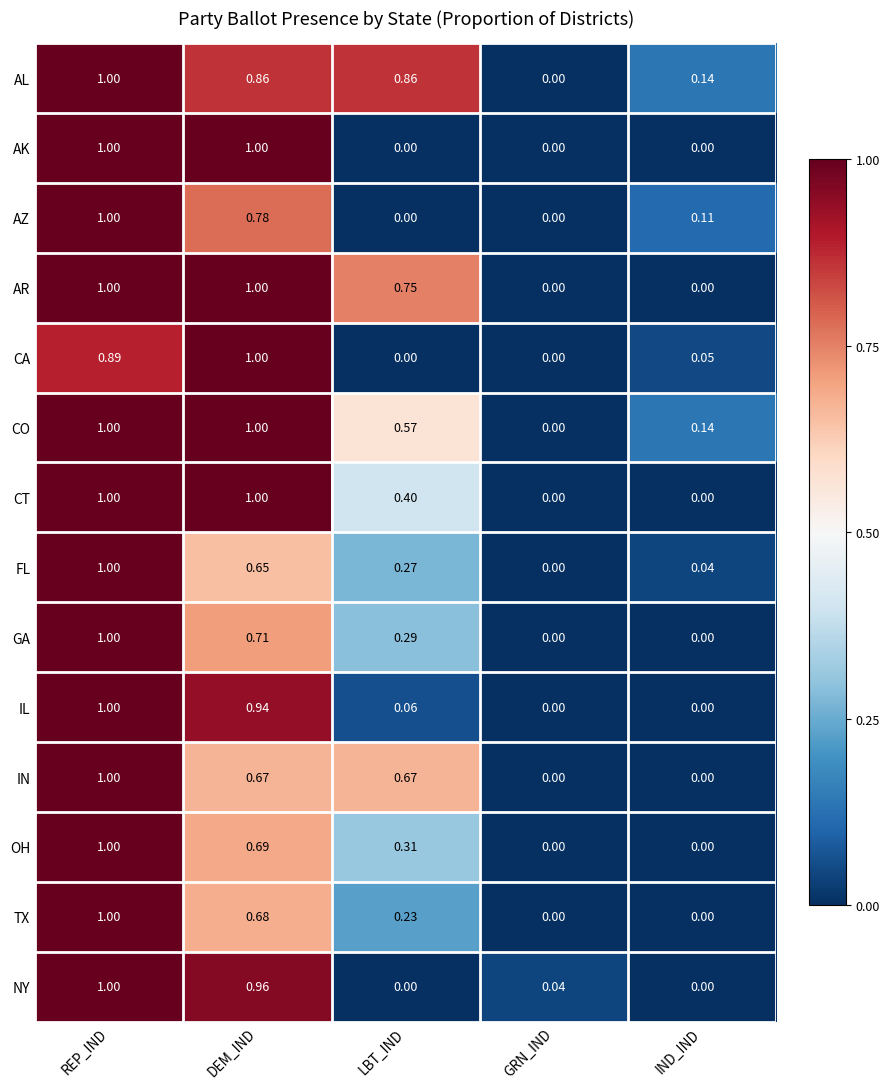

Which series changed the most between LBT_IND and GRN_IND?

AL